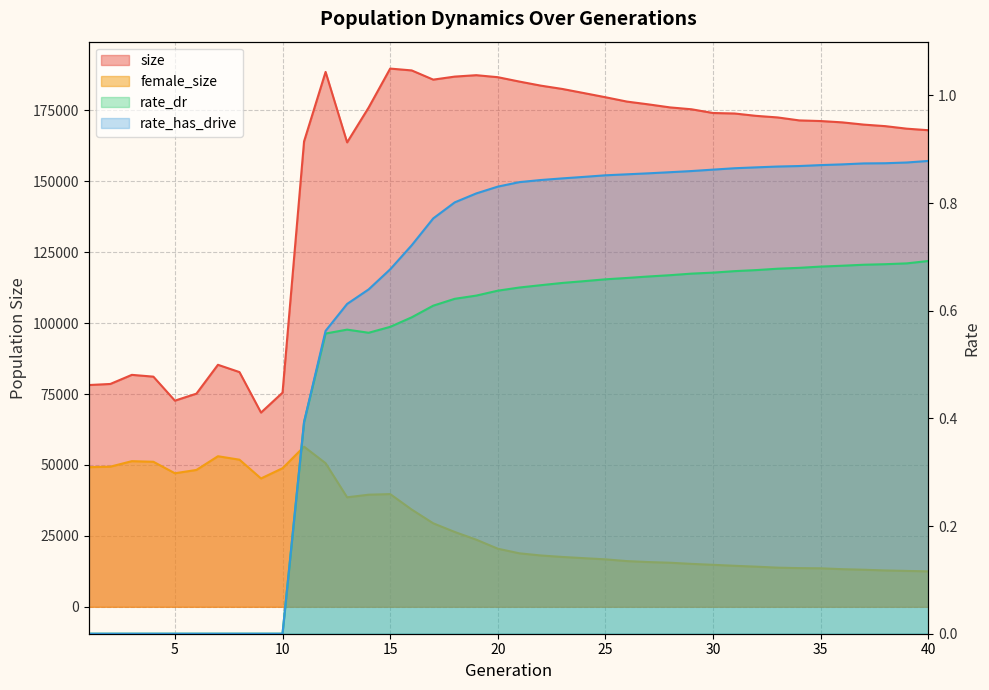

Does the chart display data point markers on the line(s)?

No